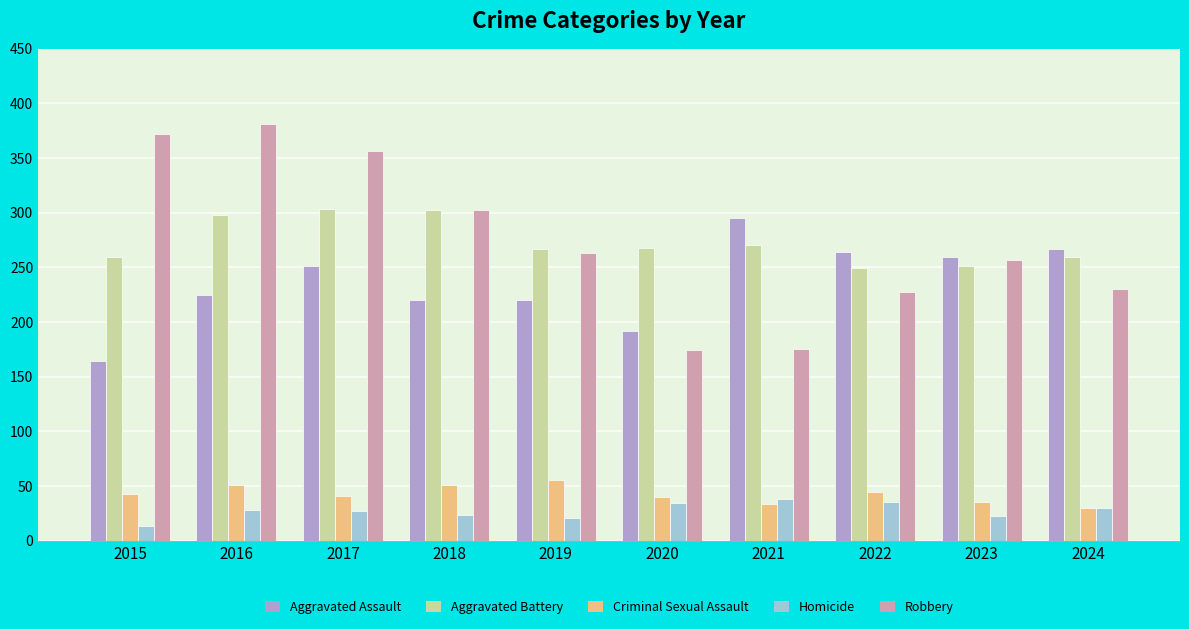

Which series has the widest spread of values?

Robbery